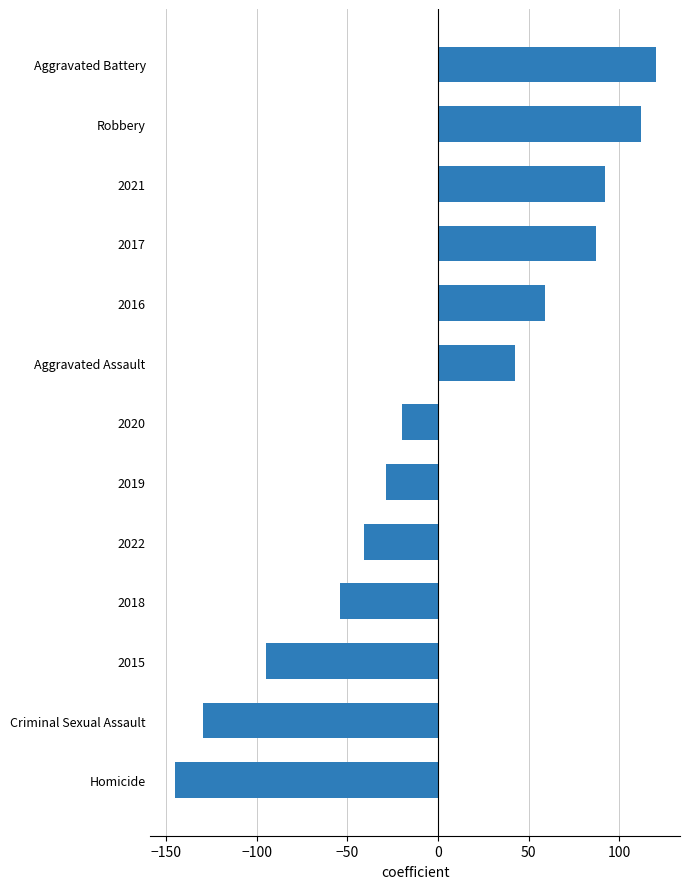

Rank the categories by value from highest to lowest.

Aggravated Battery, Robbery, 2021, 2017, 2016, Aggravated Assault, 2020, 2019, 2022, 2018, 2015, Criminal Sexual Assault, Homicide